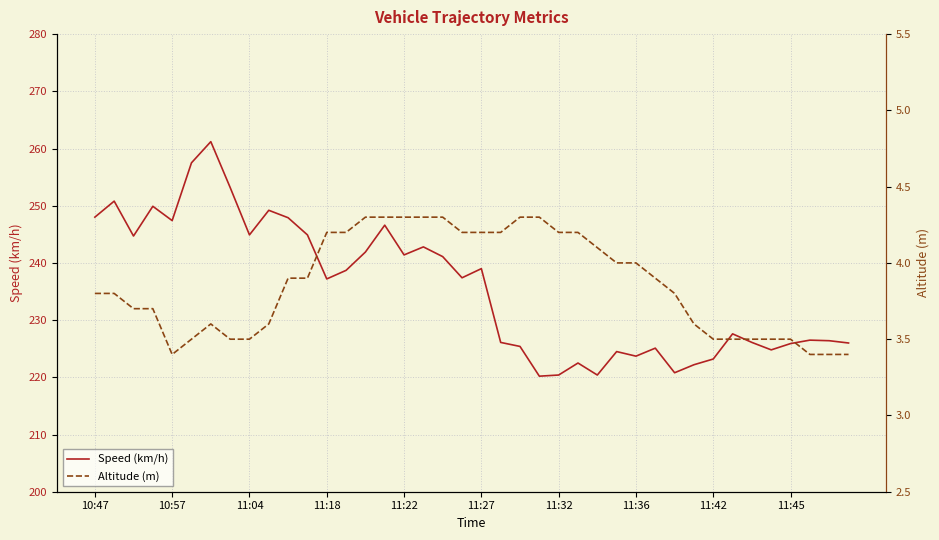

What is the label of the 29th point from the right?

11